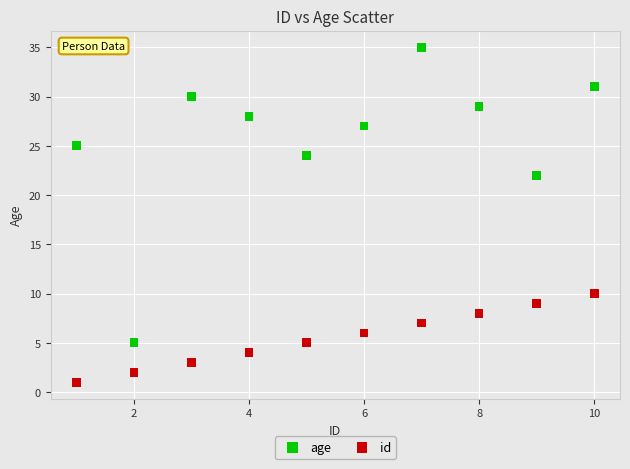

Across all data points, what is the range of X values (max minus min)?

9